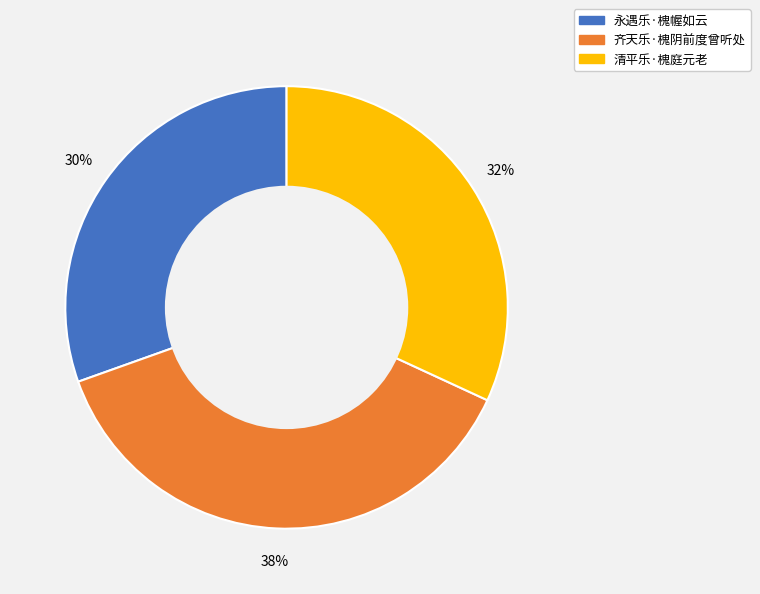

Do 清平乐·槐庭元老 and 永遇乐·槐幄如云 together represent more than half of the pie?

Yes